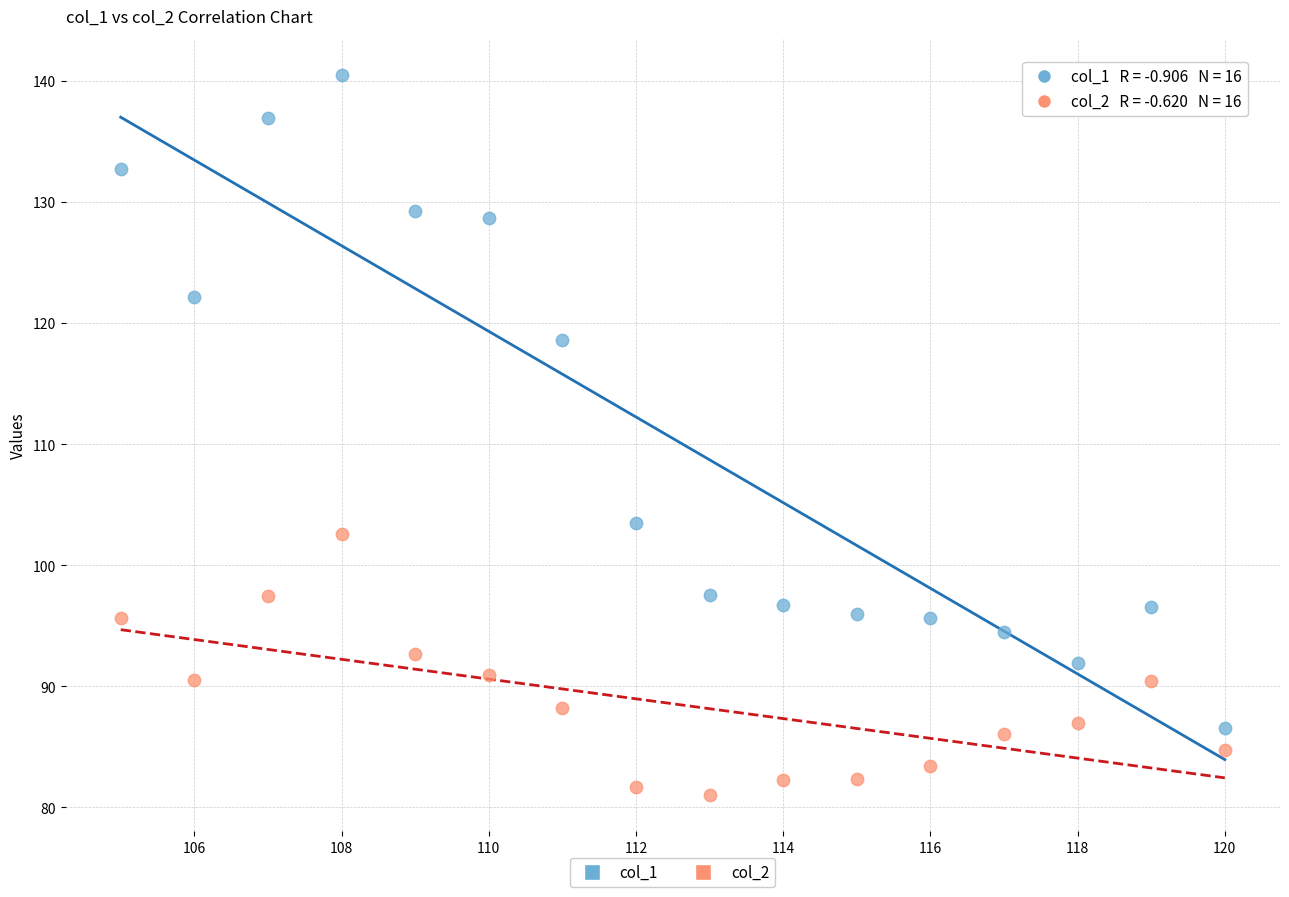

Across all data points, what is the range of X values (max minus min)?

15.0